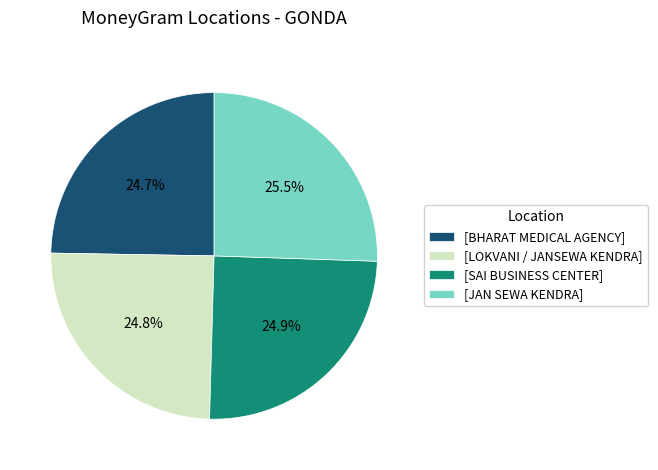

Does [BHARAT MEDICAL AGENCY] represent more than half of the total?

No